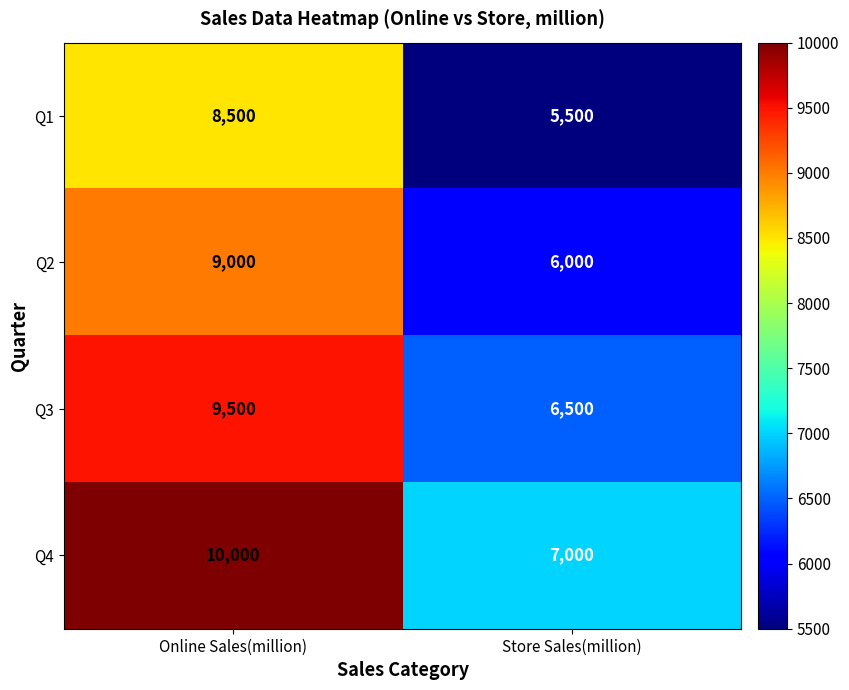

What is the total value across all series at Online Sales(million)?

37000